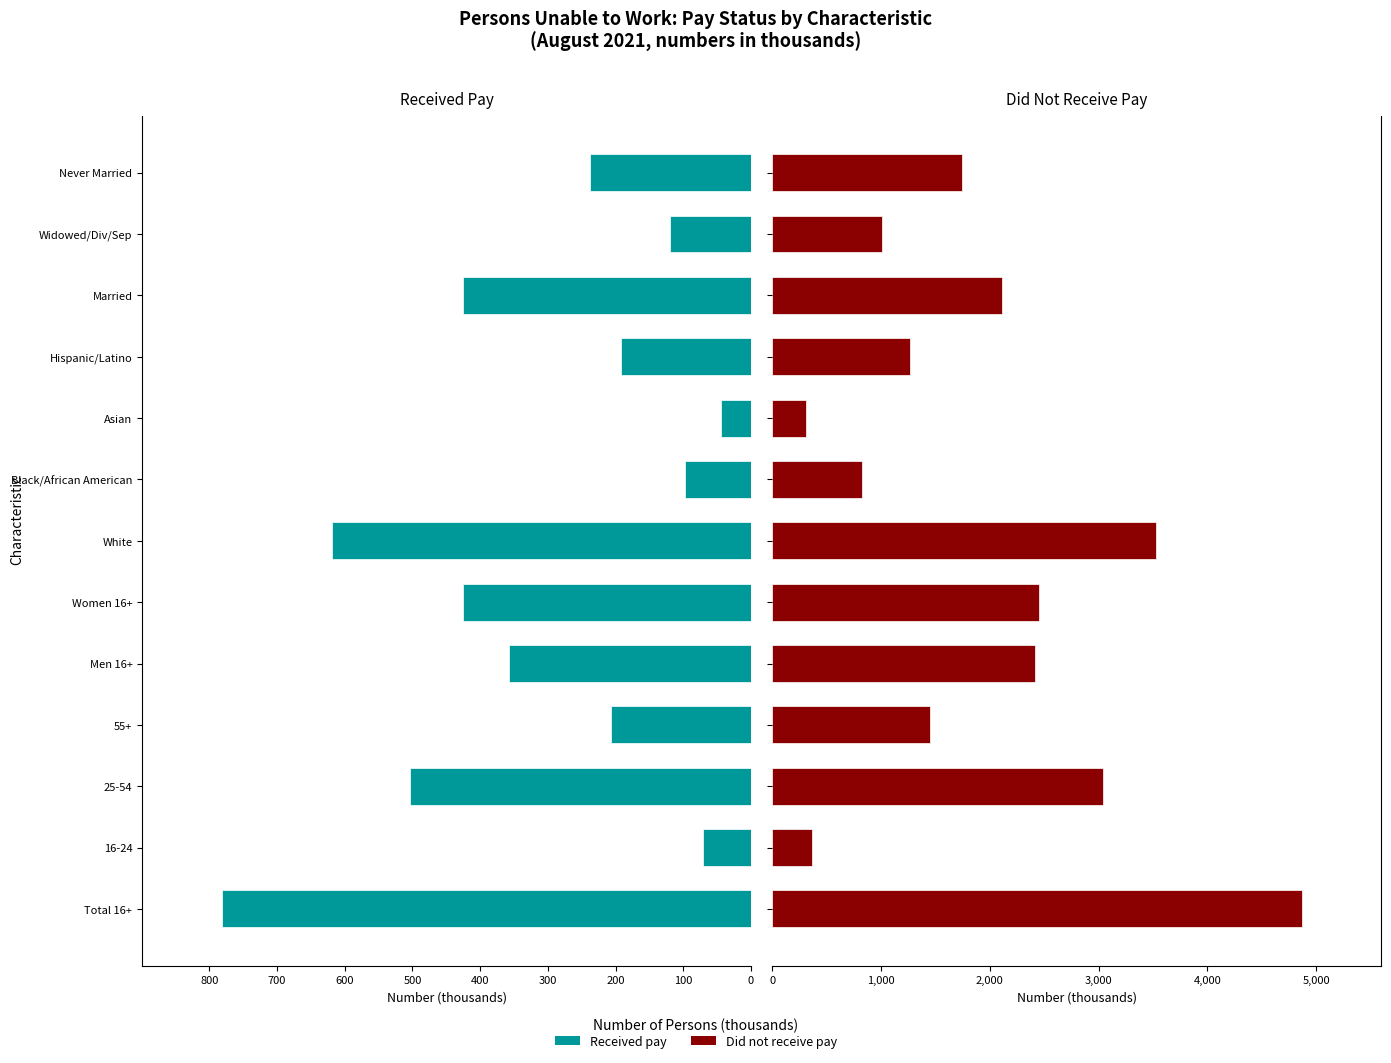

The value of Received pay at 16-24 is 71. True or false?

True